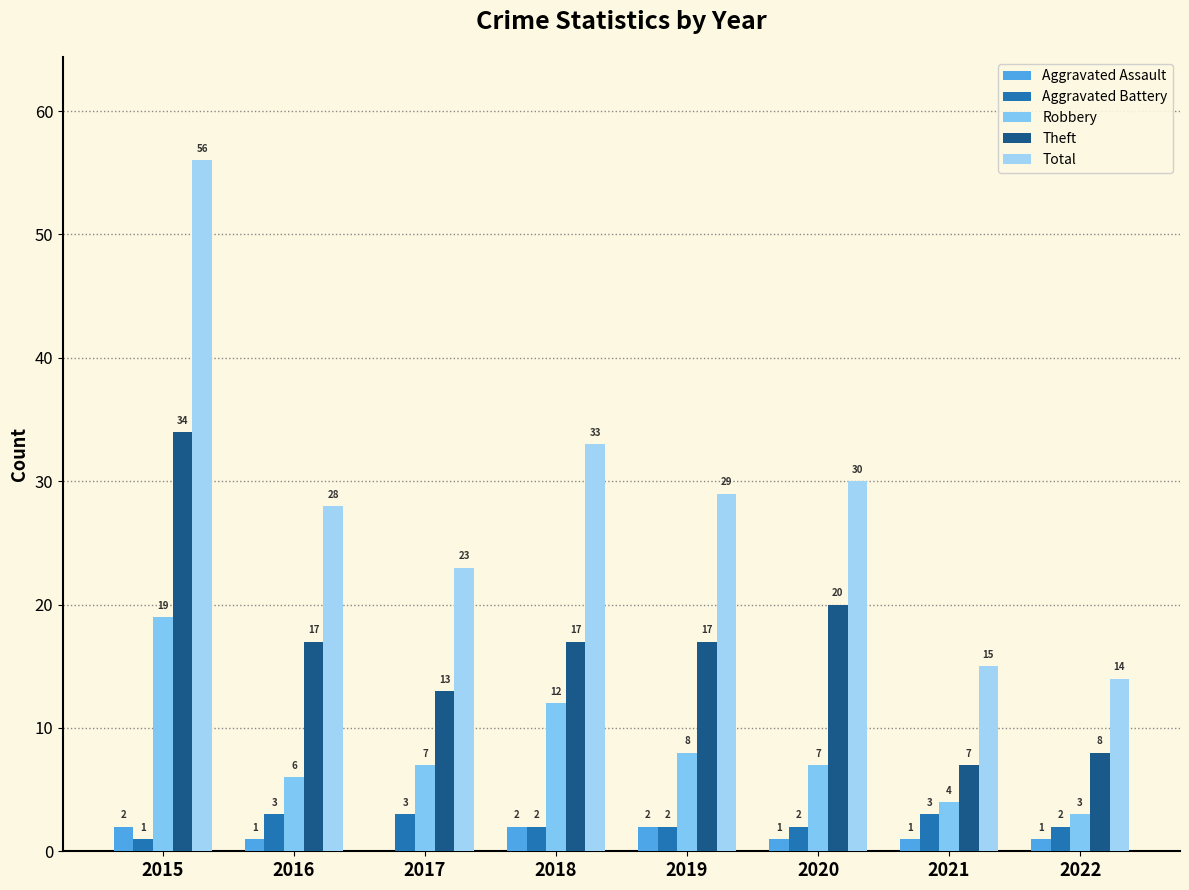

Is the value of Total at 2017 greater than the value of Robbery at 2015?

Yes